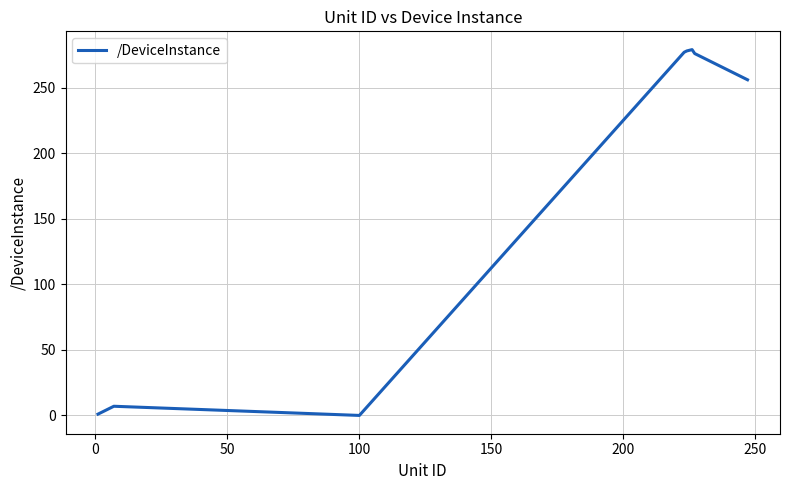

What is the difference between the maximum and minimum values?

279